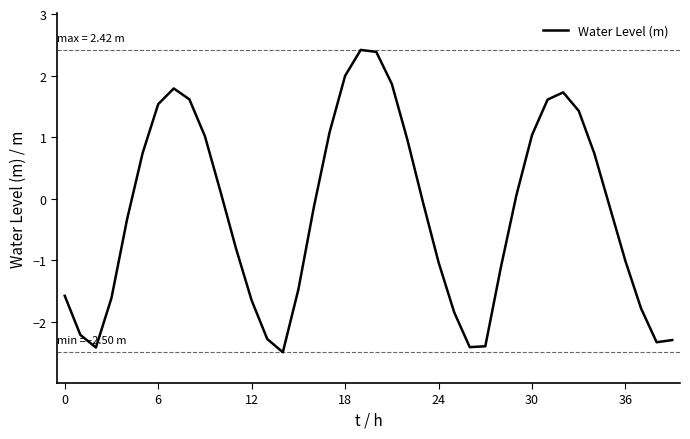

What is the difference between the maximum and minimum values?

4.9